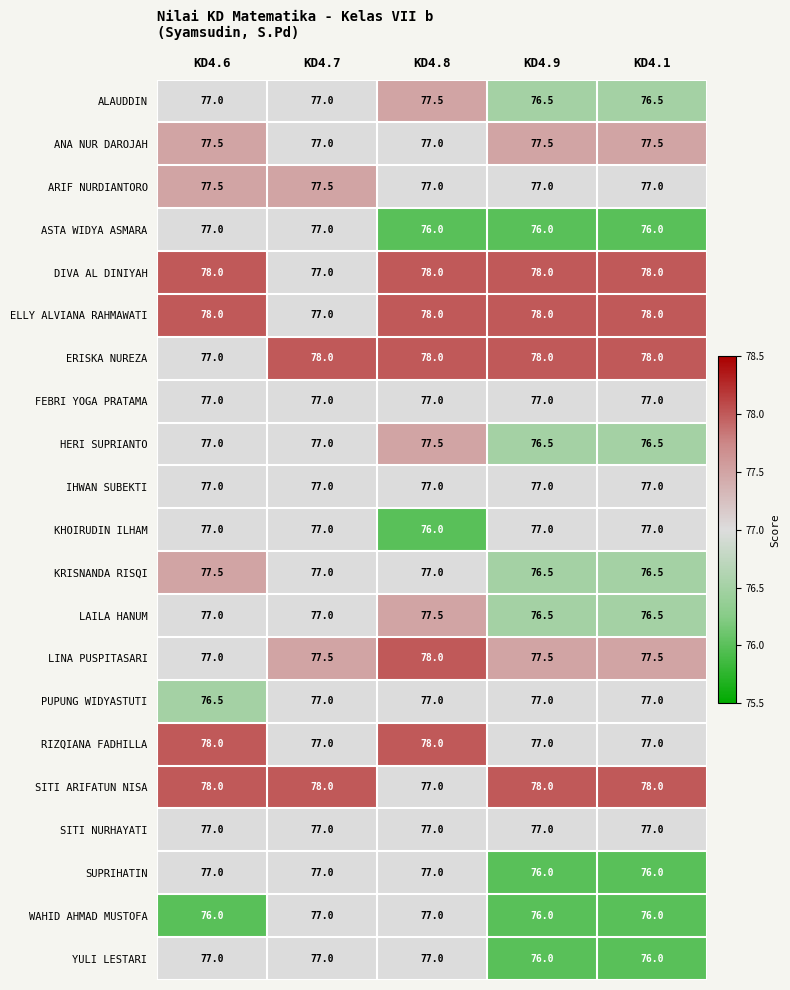

At how many categories does at least one series exceed 77?

5